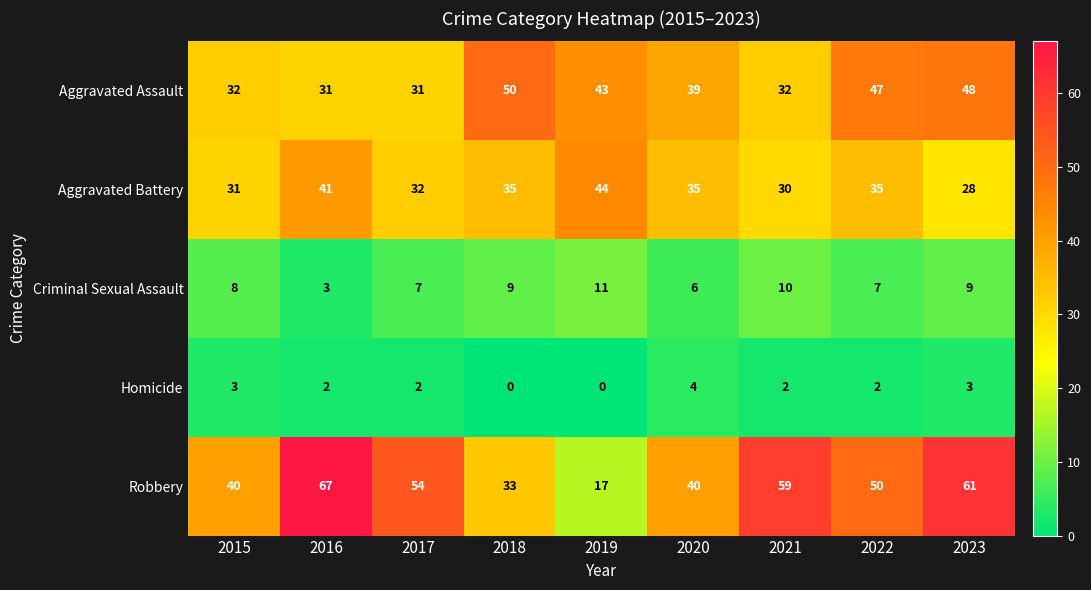

What is the greatest value displayed?

67